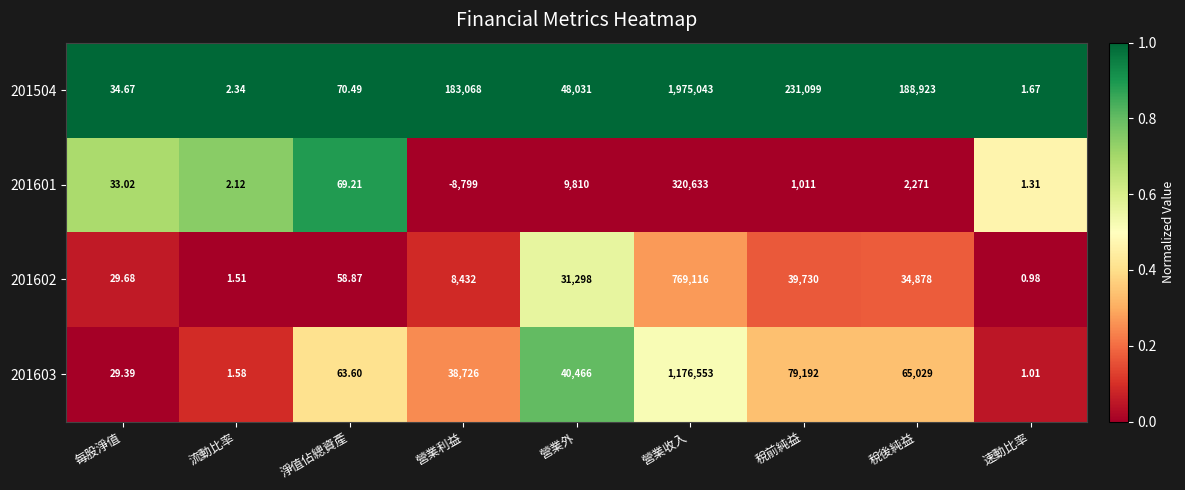

Is the value of 201601 at 營業收入 greater than the value of 201602 at 每股淨值?

Yes